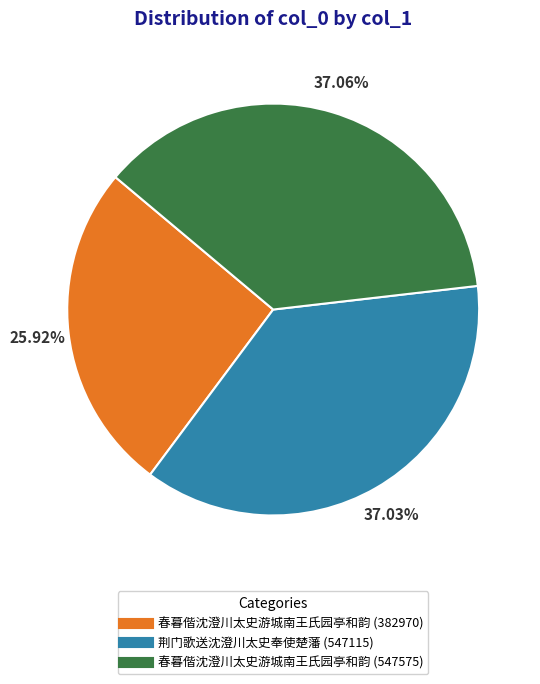

To the nearest percent, what percentage of the pie is 春暮偕沈澄川太史游城南王氏园亭和韵 (382970)?

26%